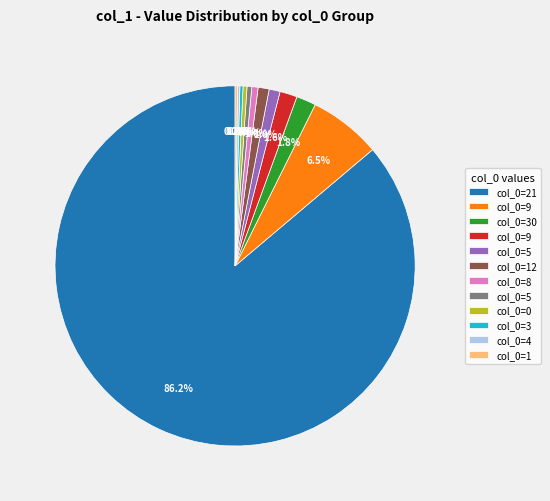

Is there any slice that represents more than half of the pie?

Yes